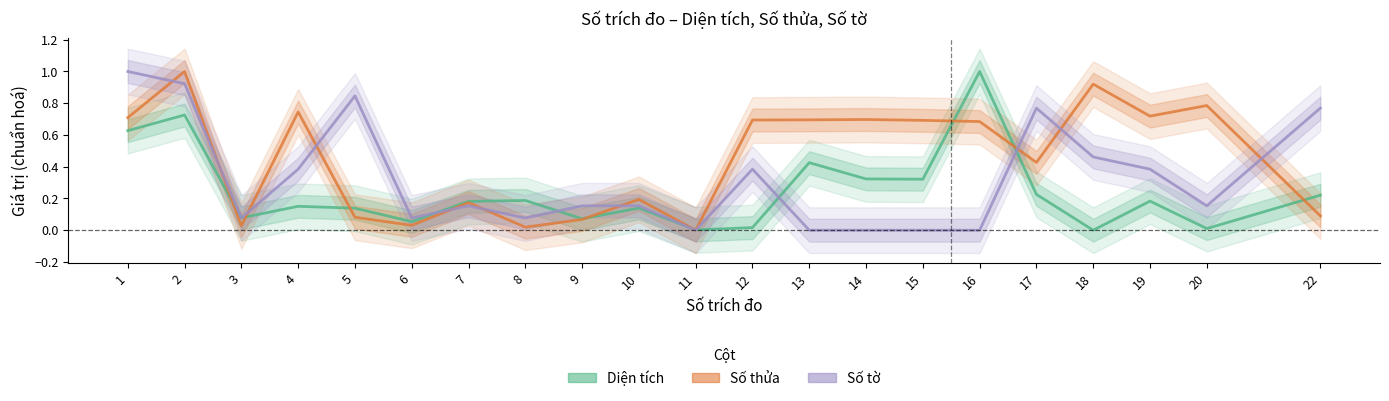

What is the difference between the maximum and minimum values in the Diện tích series?

1.0